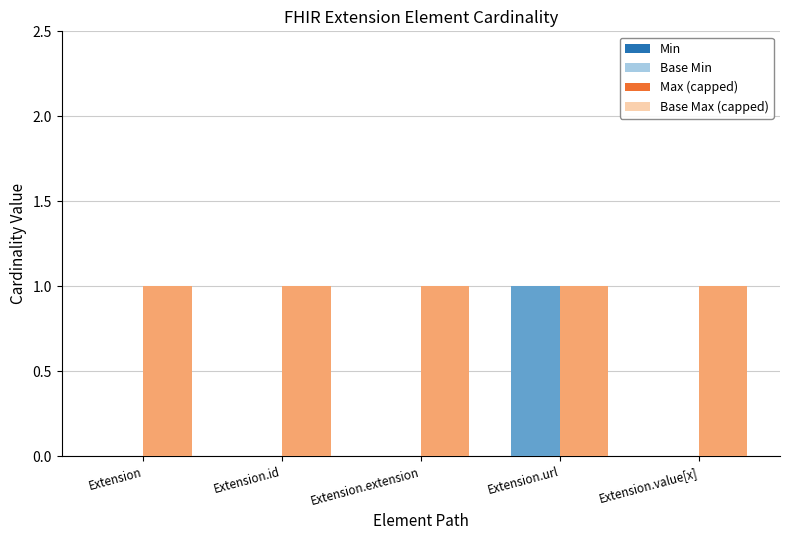

What value does the Base Max (capped) series have at Extension.extension?

1